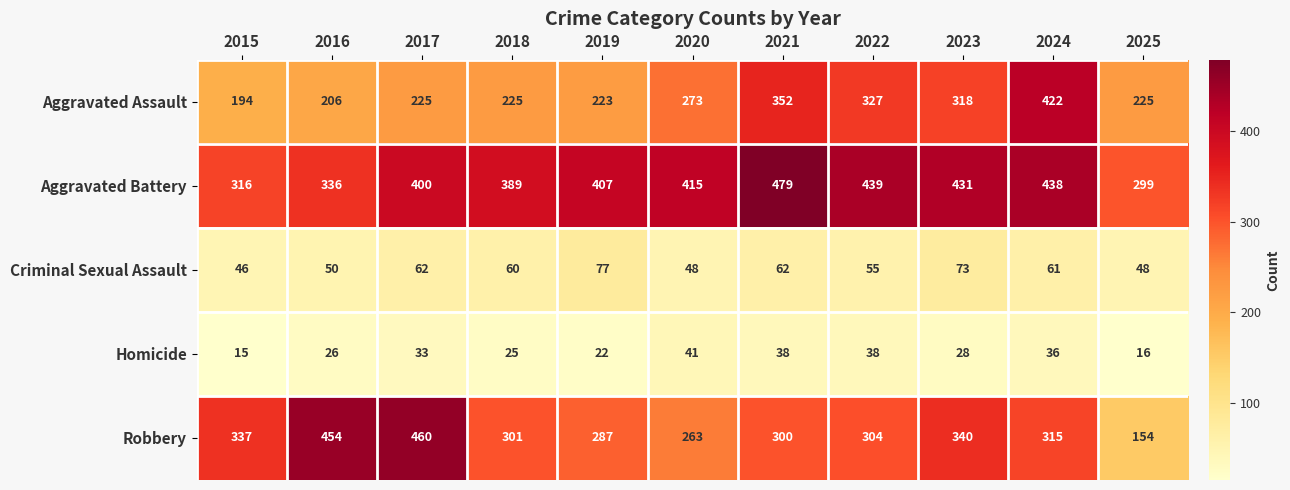

Which series has the largest total across all categories?

Aggravated Battery